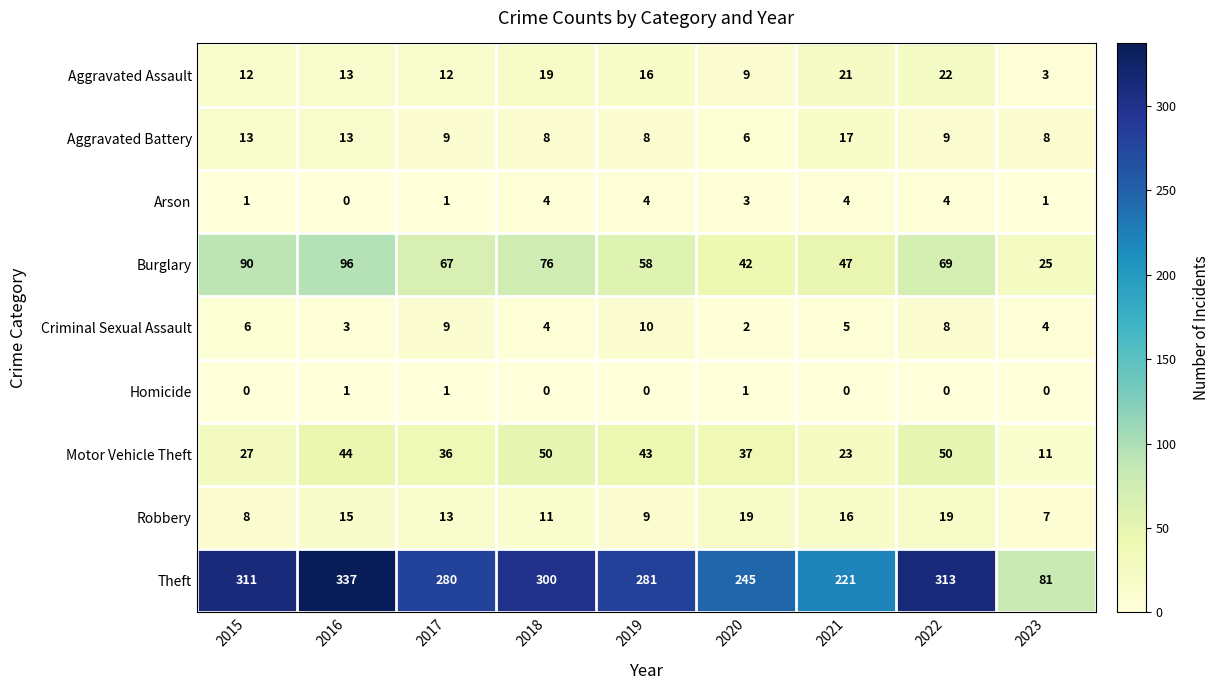

Count the Homicide values in the range 0 to 1.

9